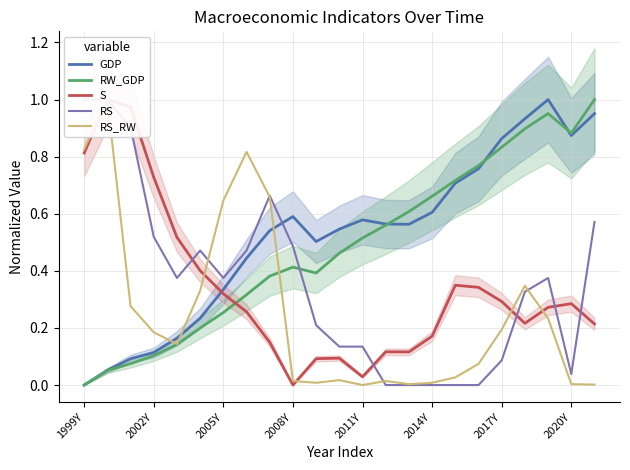

How many positive values does the RS series have?

18